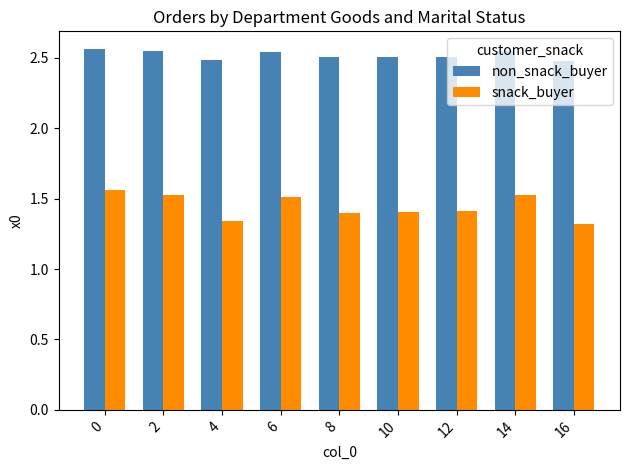

What is the sum of all non_snack_buyer values?

22.7